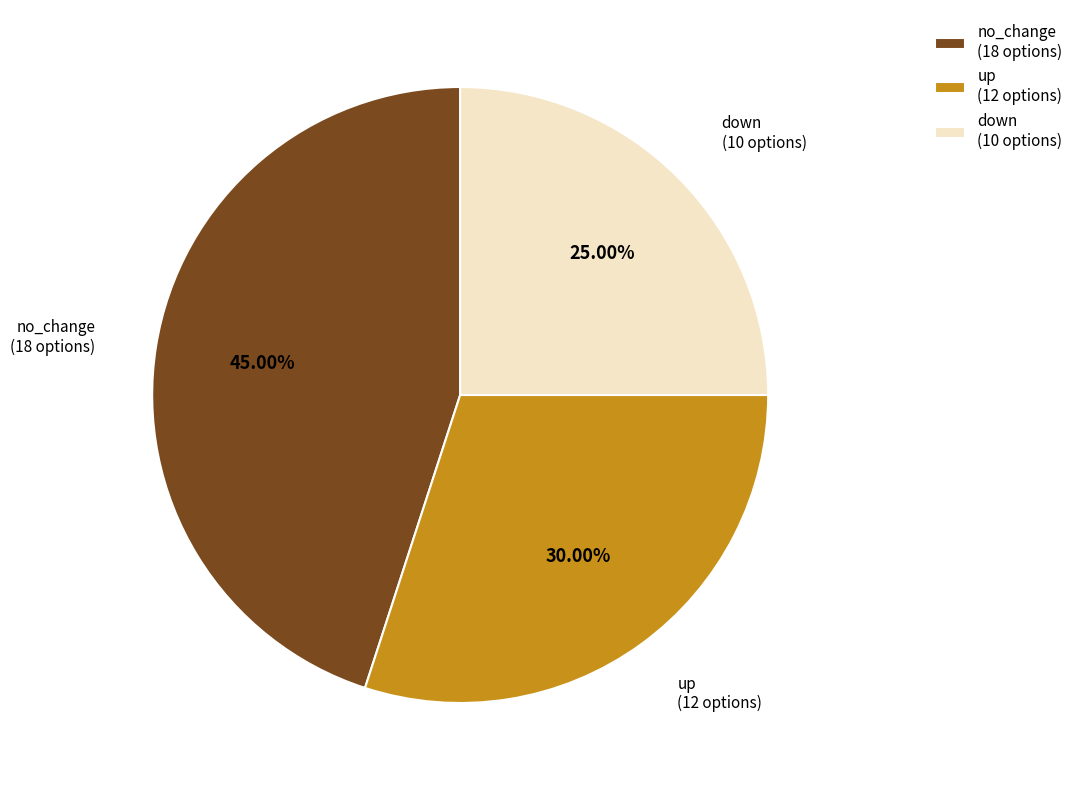

To the nearest percent, what percentage of the pie is down?

25%